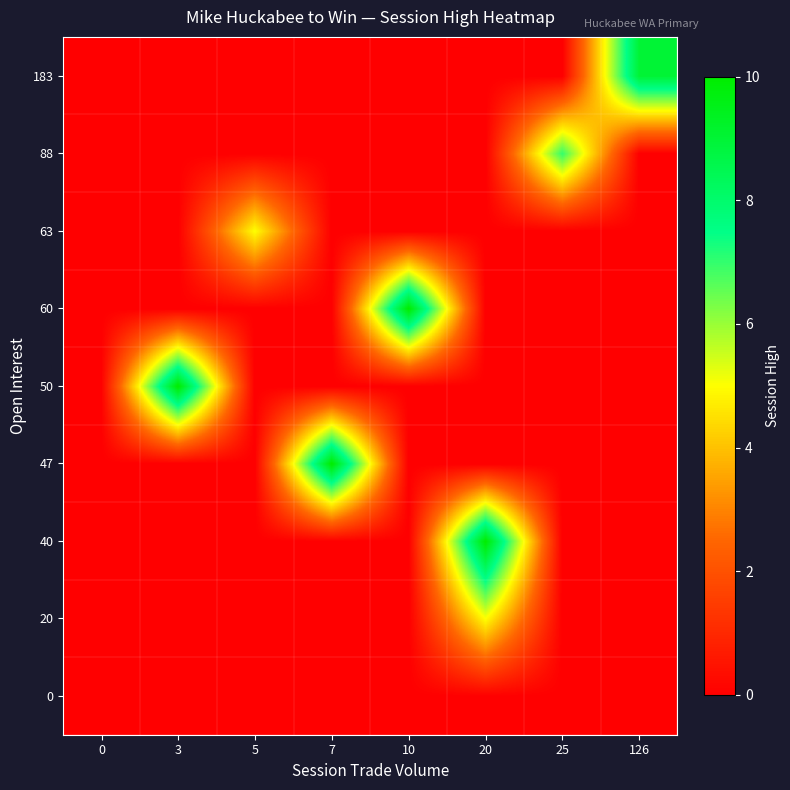

At which category is the sum across all series the highest?

20